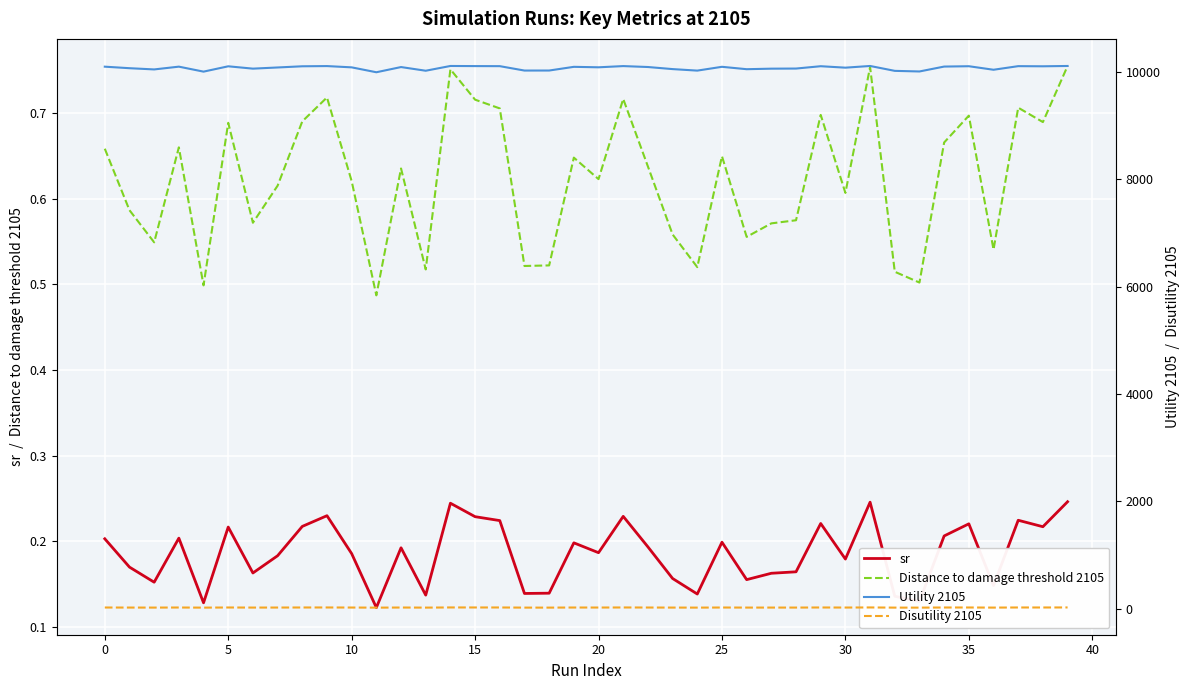

Between 14 and 20, which series saw the biggest shift?

Utility 2105